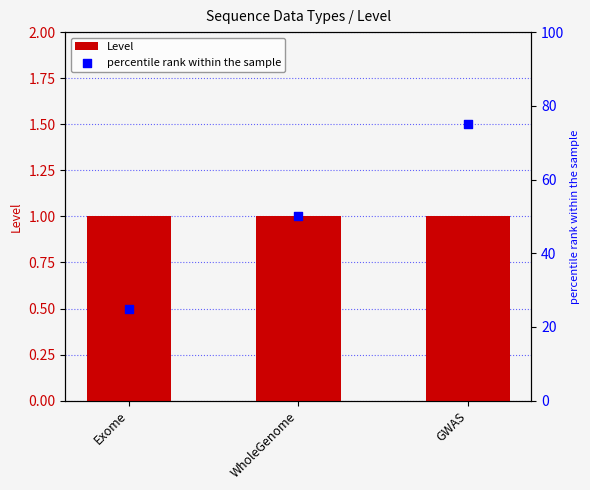

Is the value of percentile rank within the sample at Exome greater than the value of Level at GWAS?

Yes